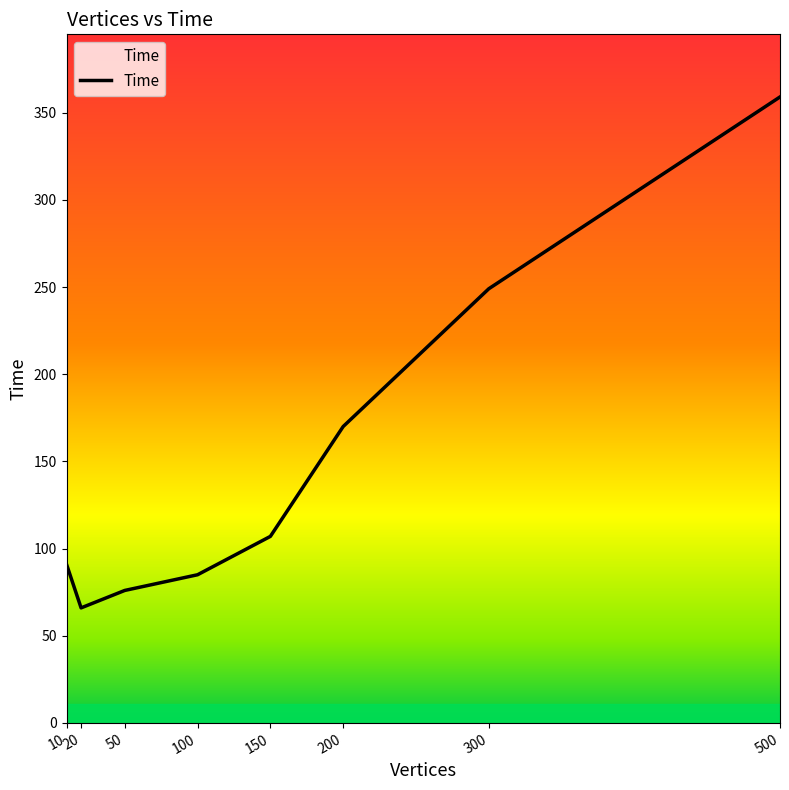

What is the difference between the second highest and minimum values?

183